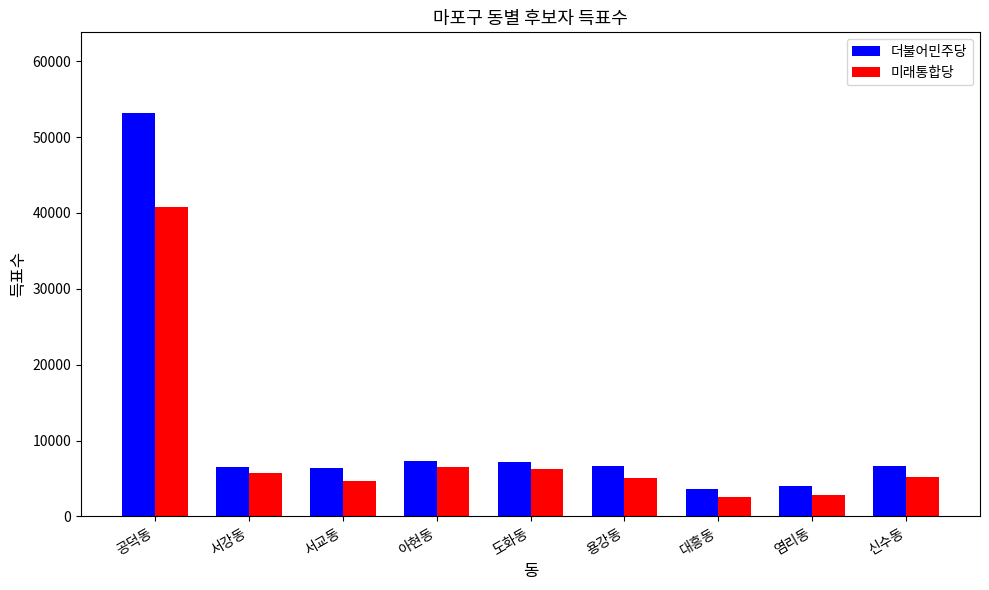

What is the sum of all 미래통합당 values?

79686